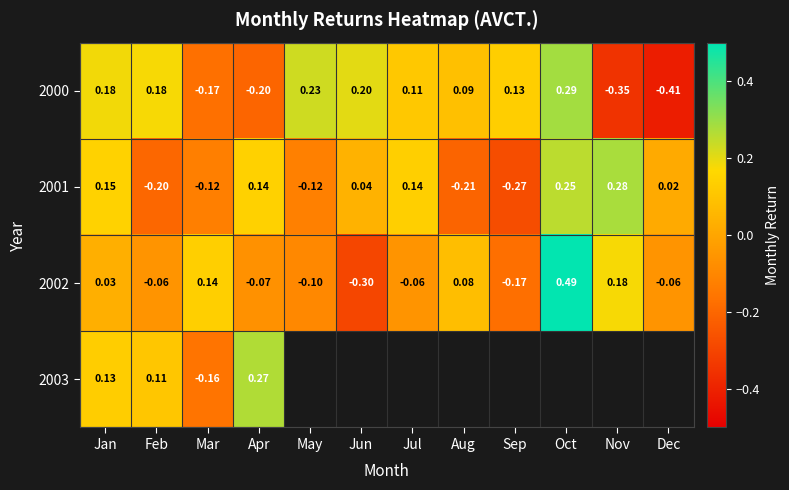

At which label does 2002 first exceed 0?

Jan